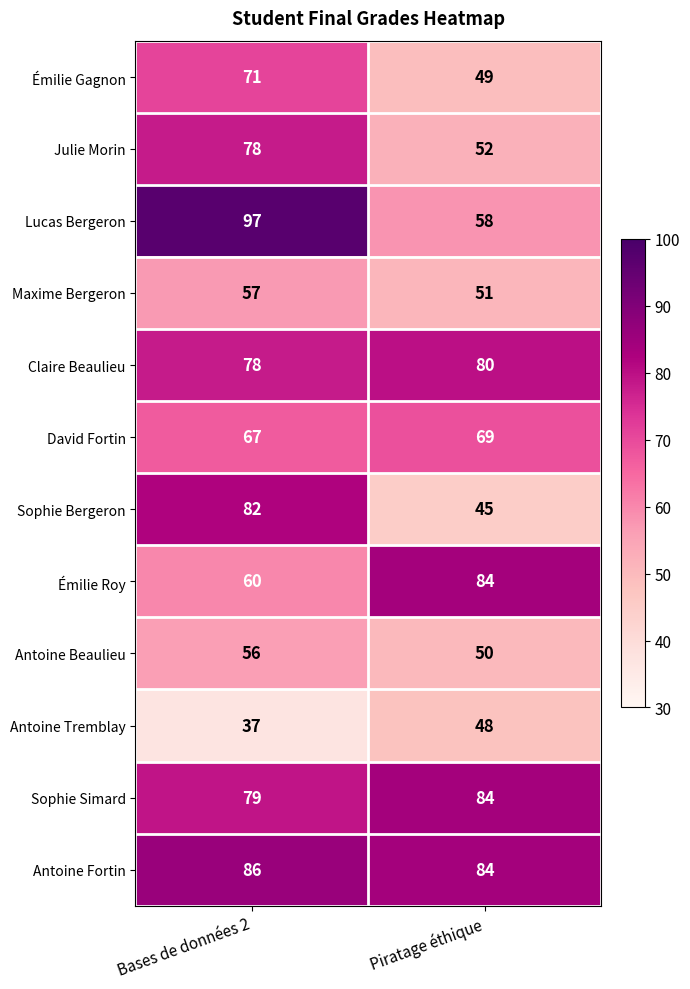

Read the Émilie Roy value at Bases de données 2, to the nearest 10.

60